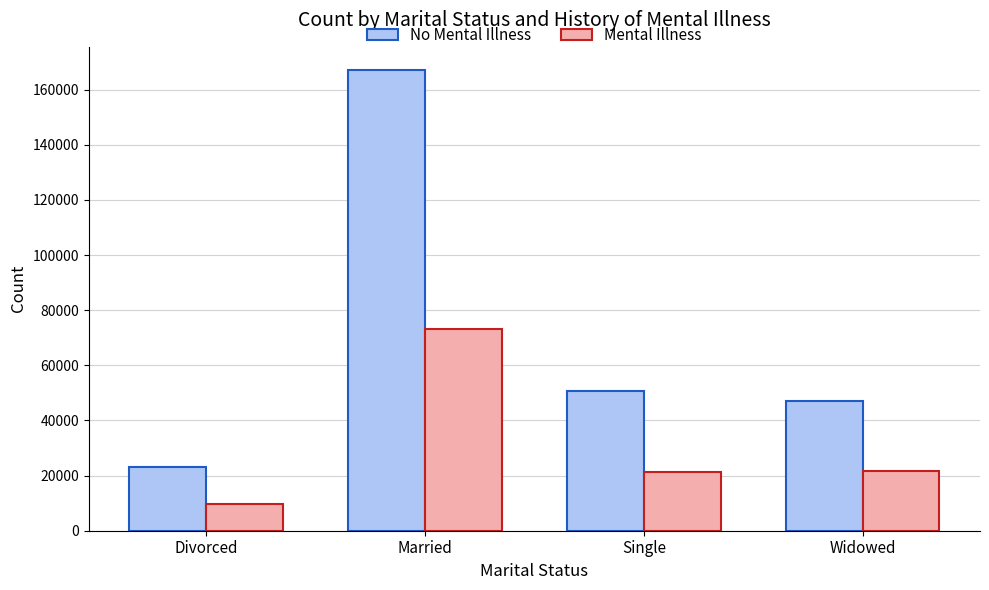

True or false: Mental Illness has a value of 16559 at Divorced.

False